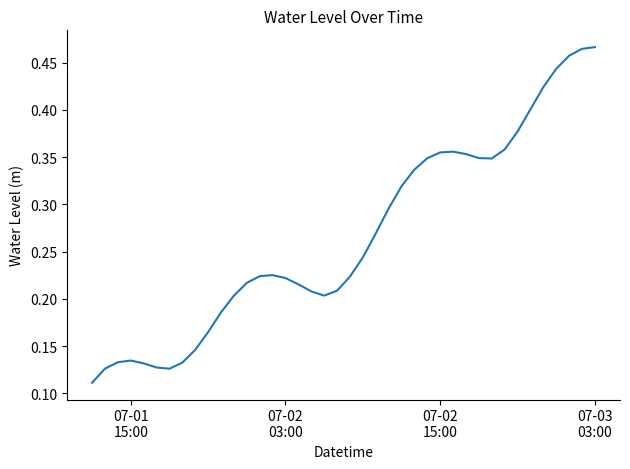

What is the value of the 39th point from the left?

0.5